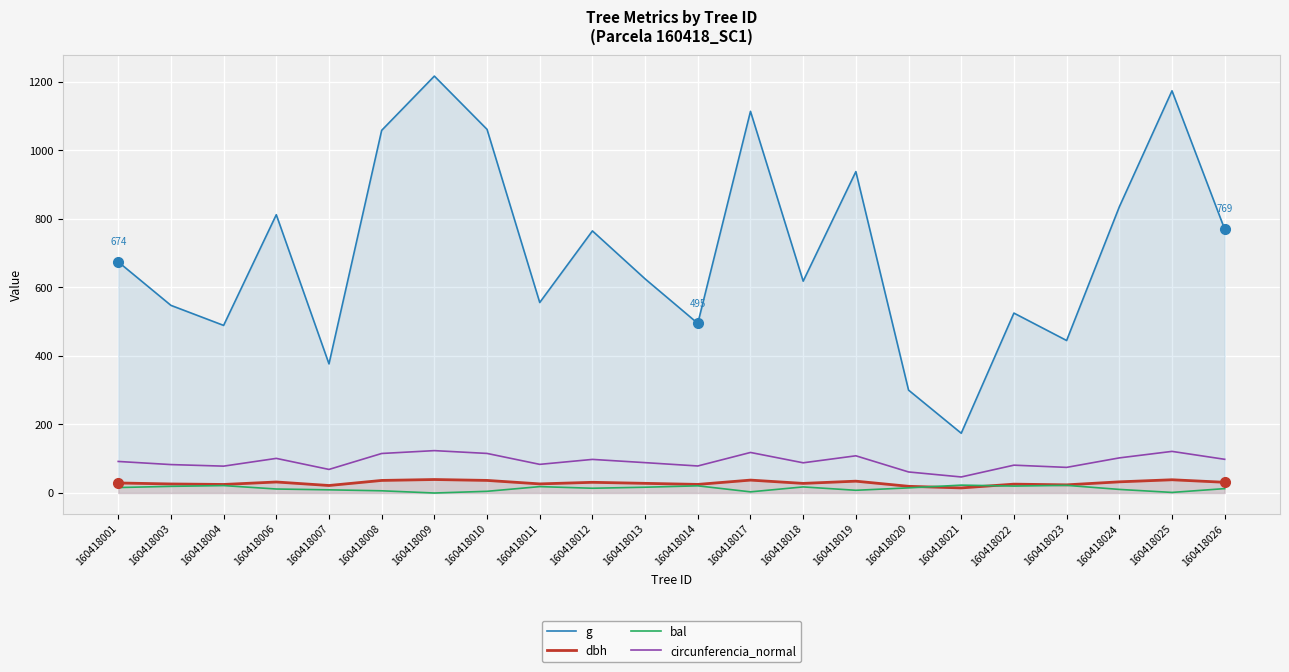

Reading right to left, what are all the values shown in this chart?

g: 160418026=769.5	160418025=1173.2	160418024=834.7	160418023=444.9	160418022=524.8	160418021=174.4	160418020=300.2	160418019=937.5	160418018=618.0	160418017=1113.3	160418014=494.8	160418013=624.6	160418012=764.5	160418011=555.7	160418010=1060.7	160418009=1216.1	160418008=1057.8	160418007=376.7	160418006=811.8	160418004=488.9	160418003=547.4	160418001=674.3
dbh: 160418026=31.3	160418025=38.6	160418024=32.6	160418023=23.8	160418022=25.9	160418021=14.9	160418020=19.6	160418019=34.5	160418018=28.1	160418017=37.6	160418014=25.1	160418013=28.2	160418012=31.2	160418011=26.6	160418010=36.8	160418009=39.4	160418008=36.7	160418007=21.9	160418006=32.1	160418004=24.9	160418003=26.4	160418001=29.3
bal: 160418026=12.8	160418025=1.7	160418024=10.5	160418023=22.3	160418022=20.2	160418021=23.0	160418020=15.0	160418019=8.0	160418018=17.8	160418017=3.4	160418014=20.9	160418013=16.9	160418012=13.9	160418011=18.6	160418010=5.0	160418009=0.0	160418008=6.5	160418007=9.3	160418006=11.7	160418004=21.6	160418003=19.4	160418001=15.9
circunferencia_normal: 160418026=98.3	160418025=121.4	160418024=102.4	160418023=74.8	160418022=81.2	160418021=46.8	160418020=61.4	160418019=108.5	160418018=88.1	160418017=118.3	160418014=78.8	160418013=88.6	160418012=98.0	160418011=83.6	160418010=115.5	160418009=123.6	160418008=115.3	160418007=68.8	160418006=101.0	160418004=78.4	160418003=82.9	160418001=92.0